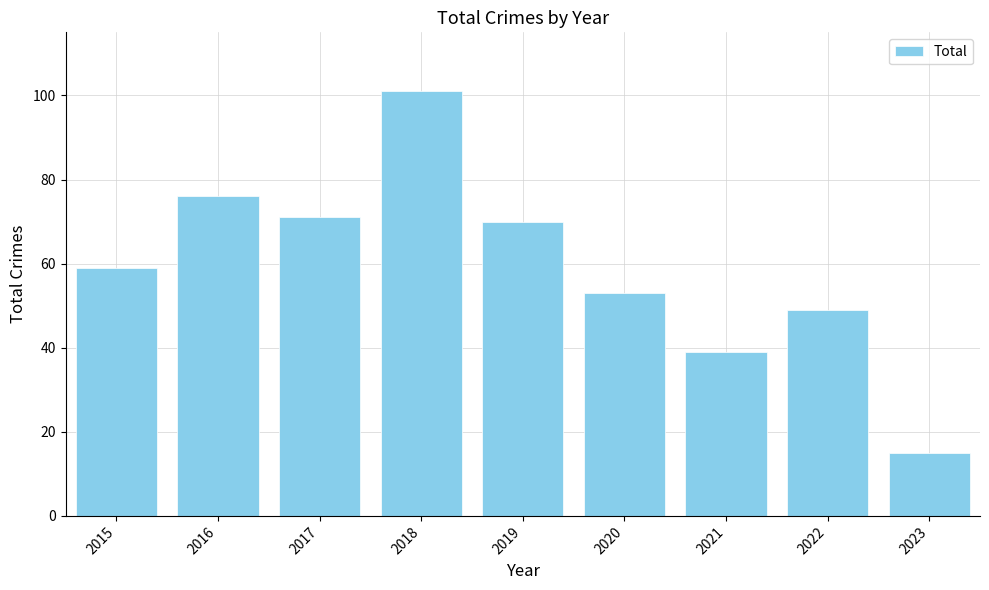

Where is the data nearest to the value 58?

2015